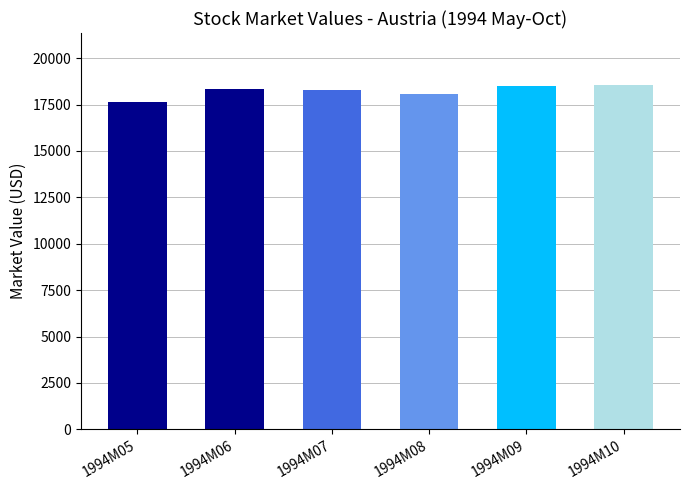

How many values exceed 18349?

3